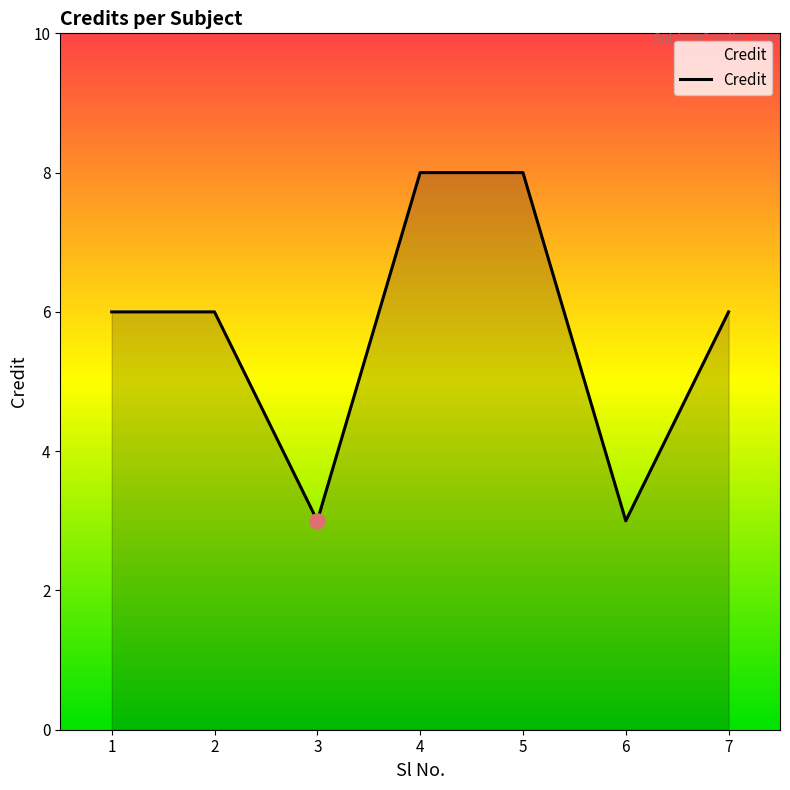

Which has a higher value, 1 or 4?

4